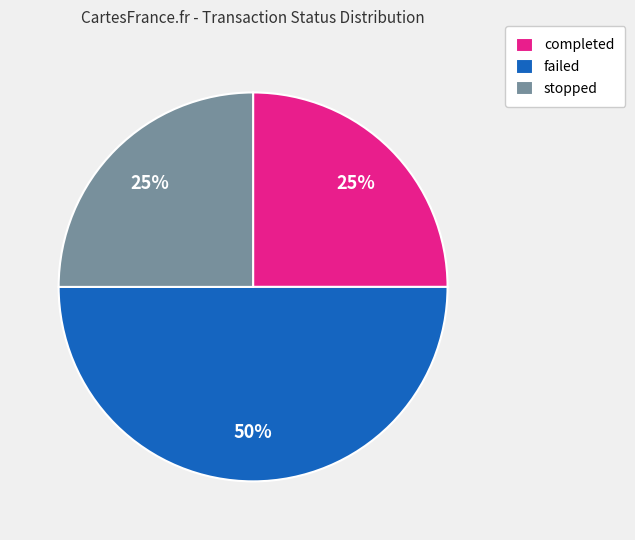

To the nearest percent, what portion does completed represent?

25%